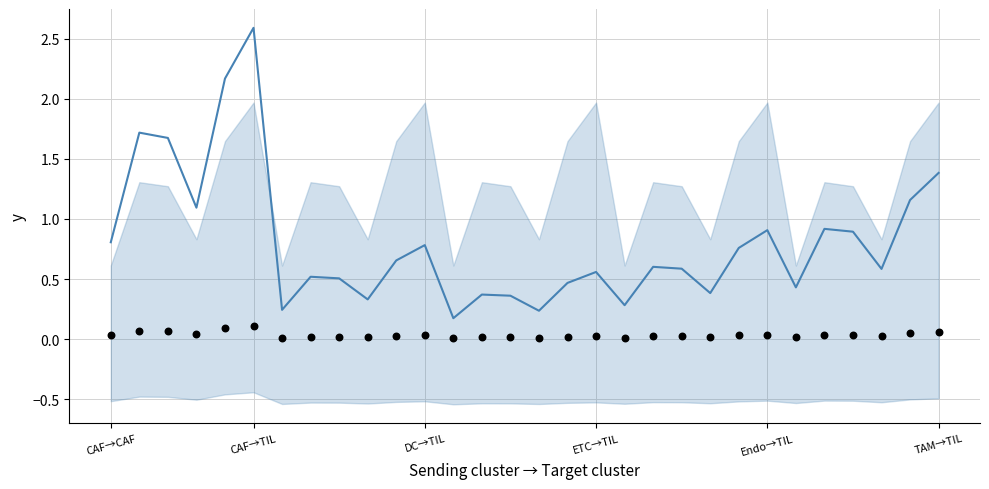

Is the value of Edge avg expression derived specificity at 11 greater than the value of Edge average expression weight at 21?

No